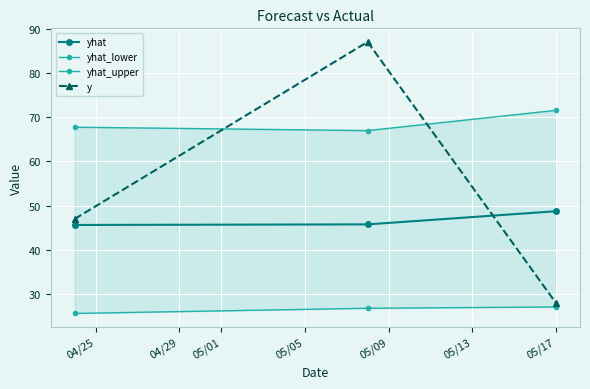

Which series has the largest range (max minus min)?

y